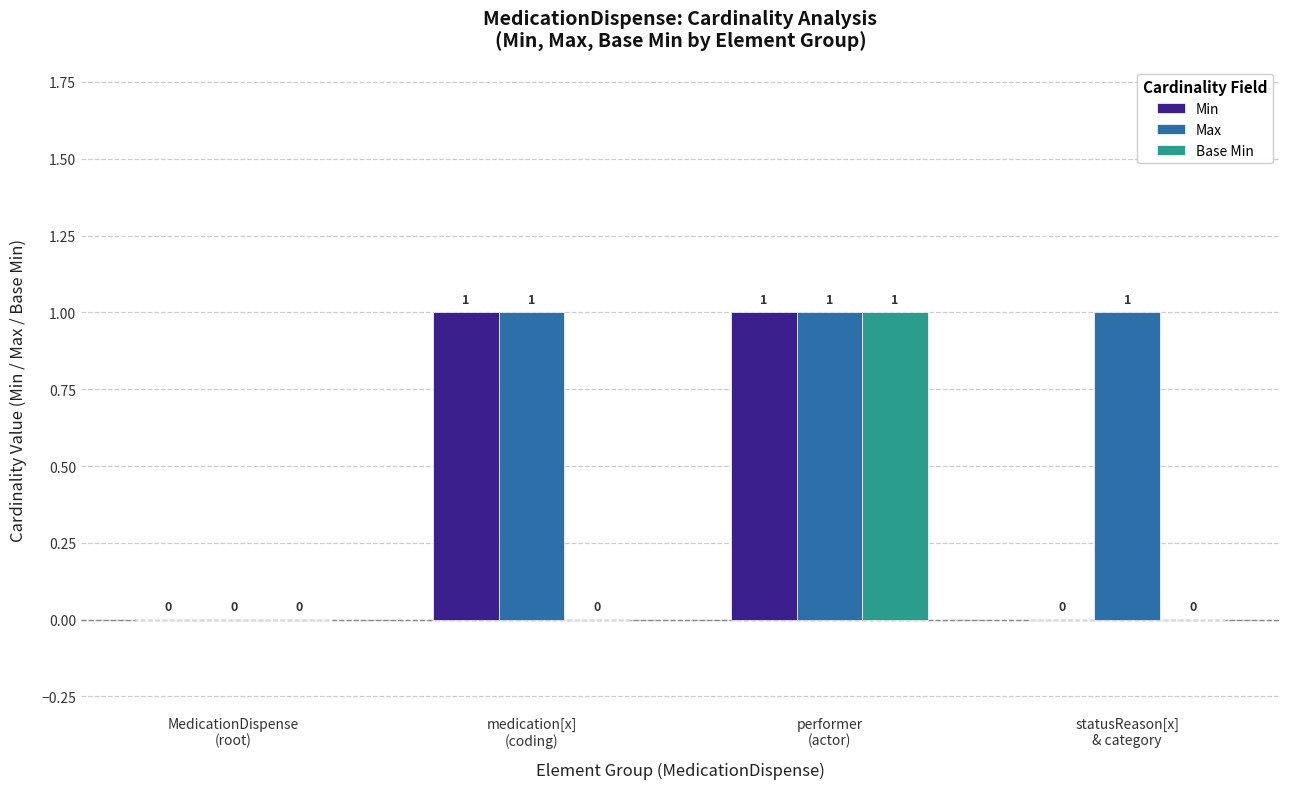

Which series has the largest total across all categories?

Max